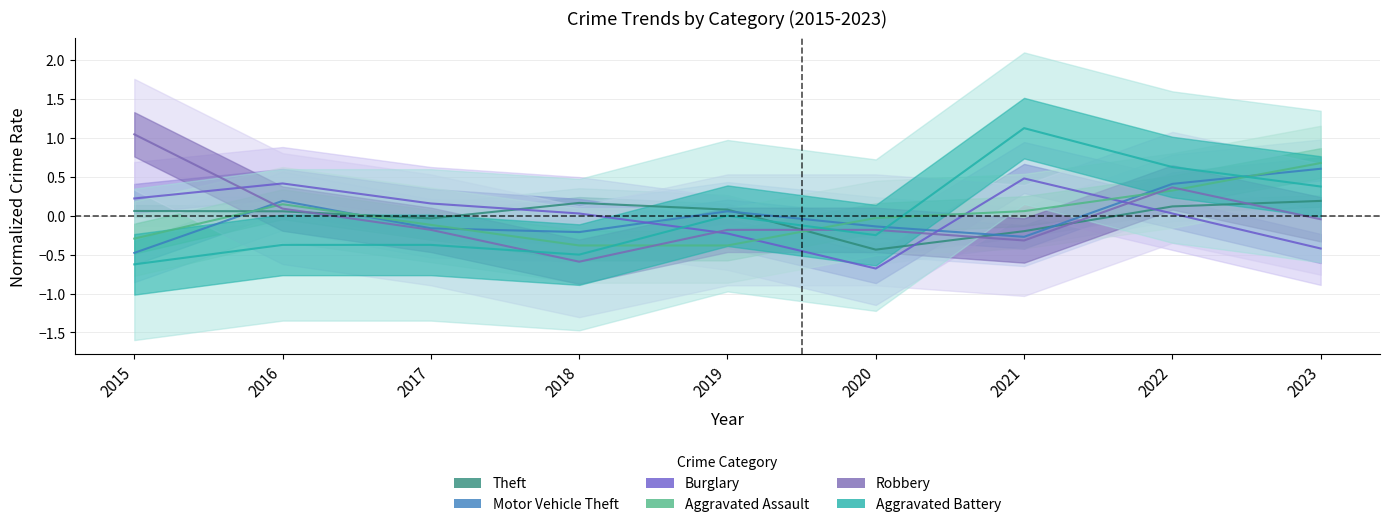

How many interior local peaks does the Aggravated Battery series have?

2